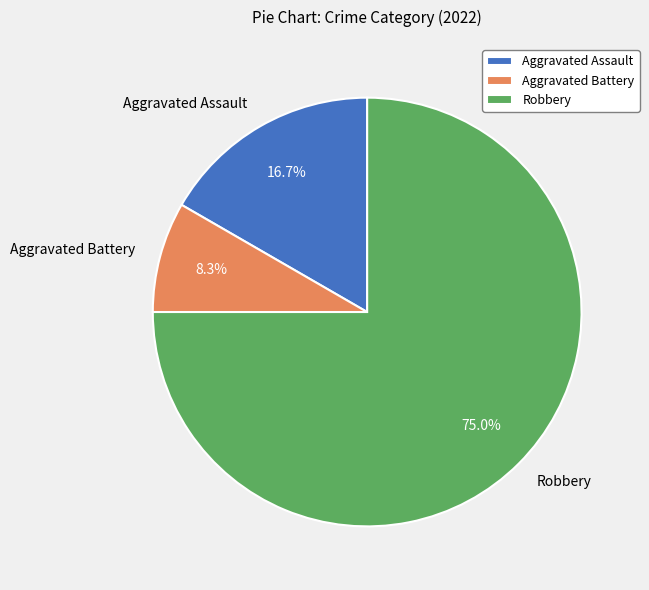

Is it true that Robbery is 75% of the pie?

True